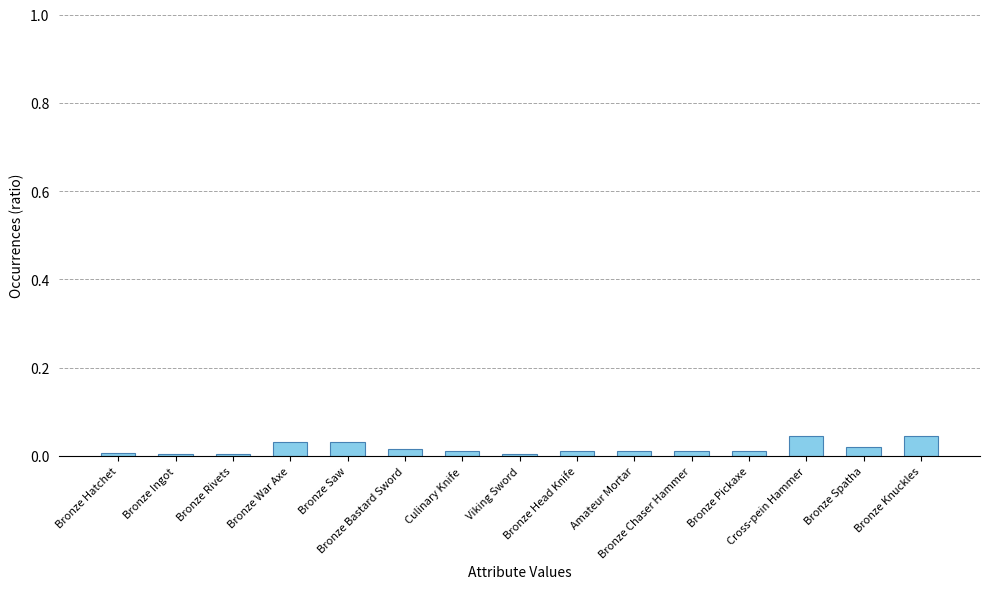

What position from the left is Bronze Rivets?

3